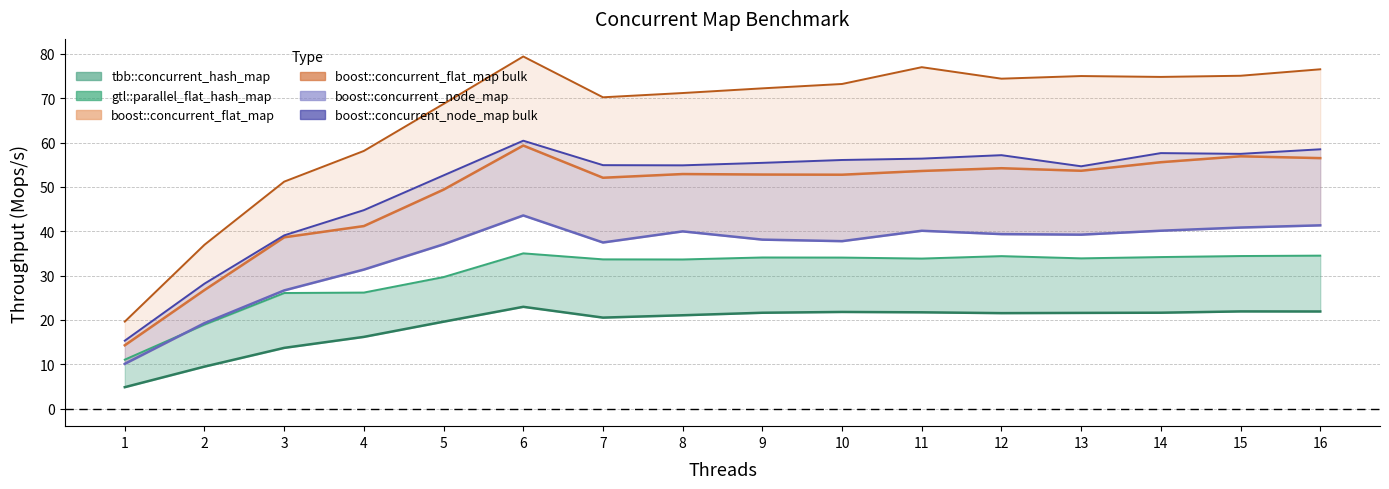

Rank the categories by boost::concurrent_flat_map (line) value from highest to lowest.

6, 15, 16, 14, 12, 13, 11, 8, 9, 10, 7, 5, 4, 3, 2, 1